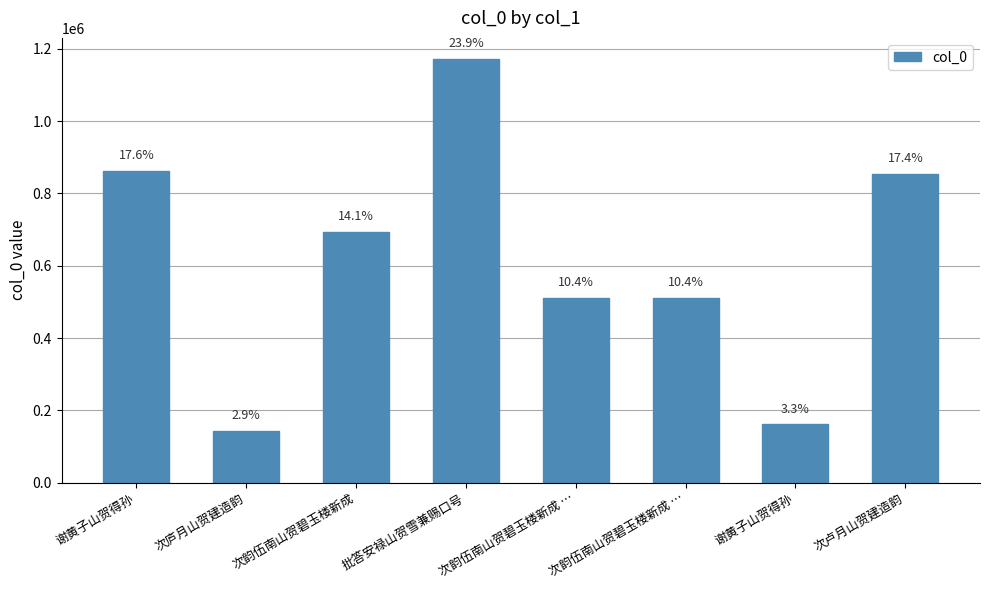

The chart shows a value of 1360204 at 谢黄子山贺得孙. True or false?

False